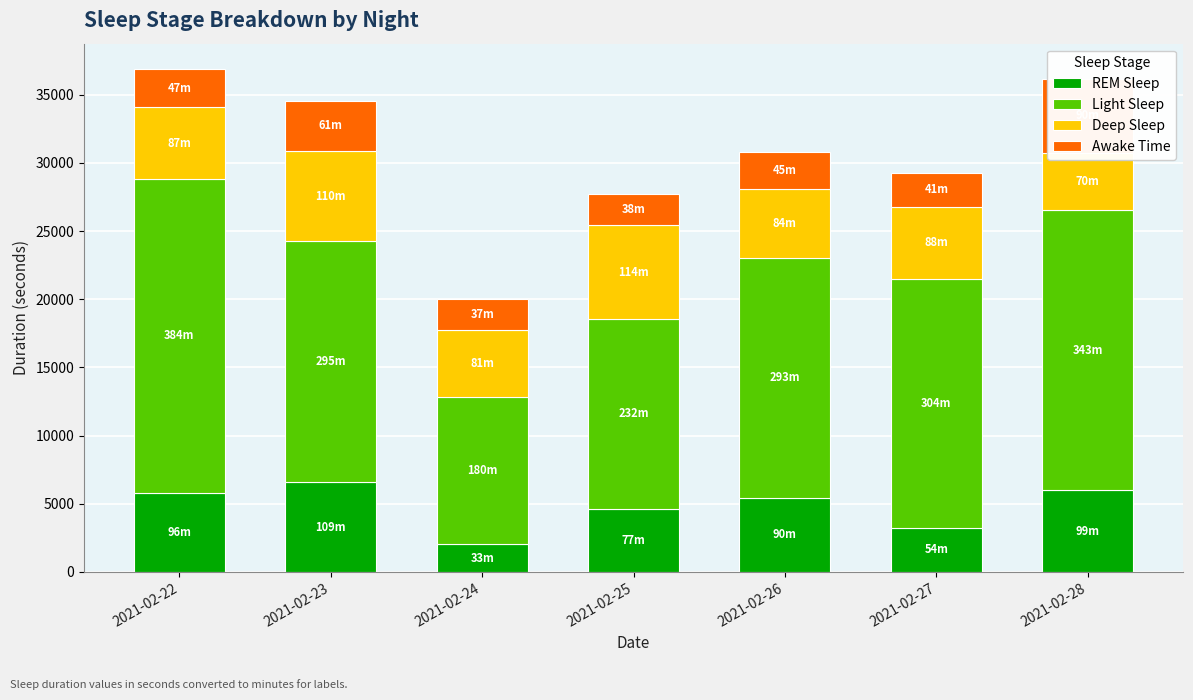

At which category is the sum across all series the highest?

2021-02-22